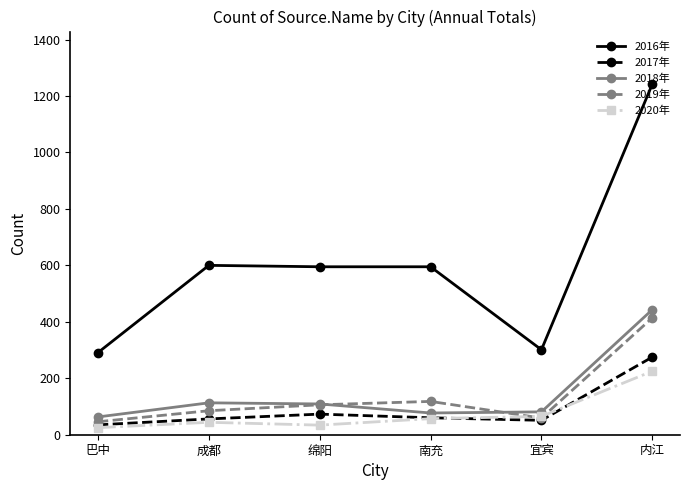

How many interior local valleys does the 2018年 series have?

1